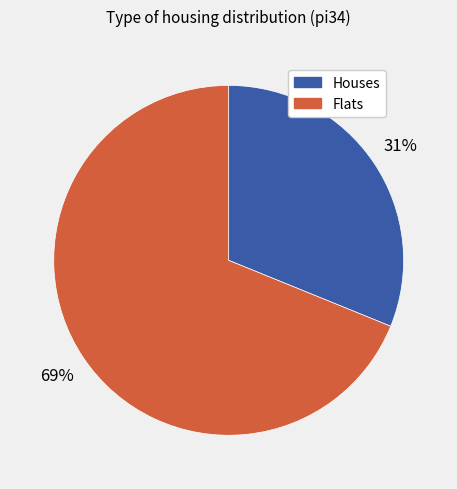

Is there any slice that represents more than half of the pie?

Yes